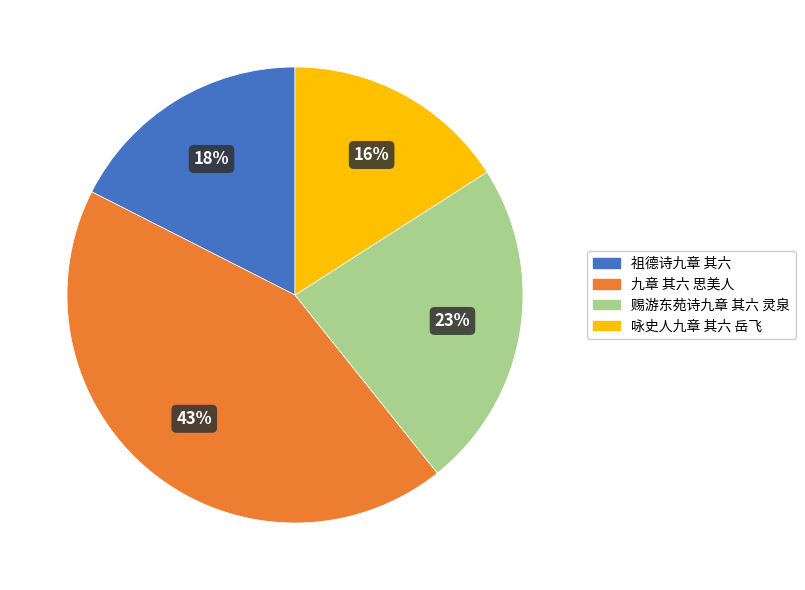

Is it true that 九章 其六 思美人 is 43% of the pie?

True